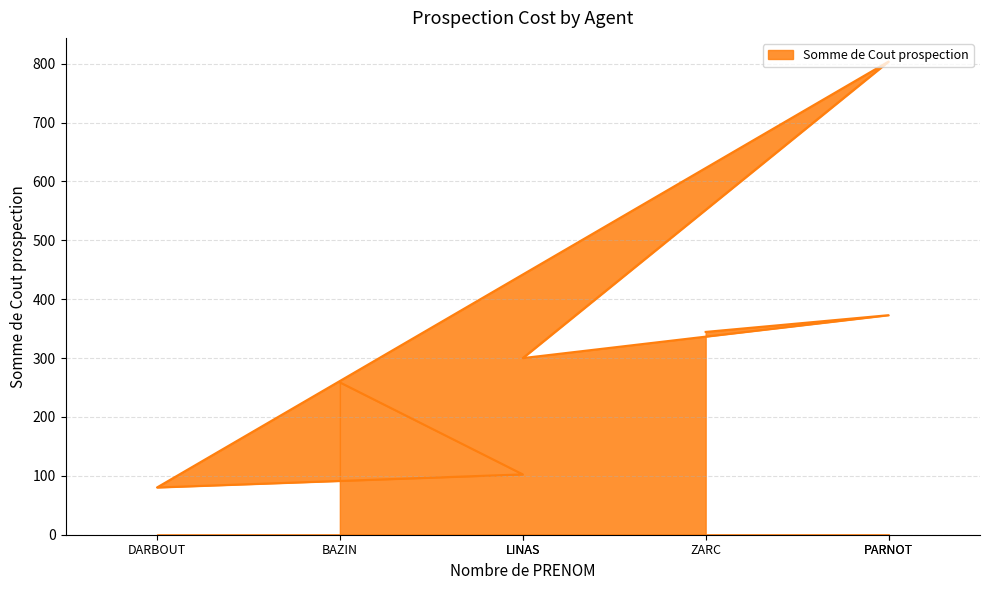

What is the average value?

323.2